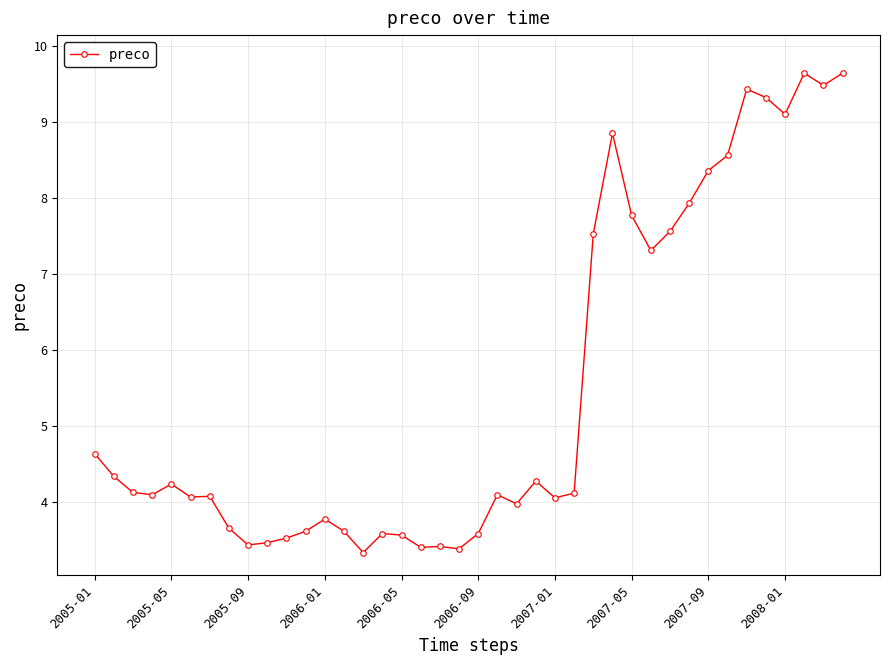

How many lines are shown in the chart?

1